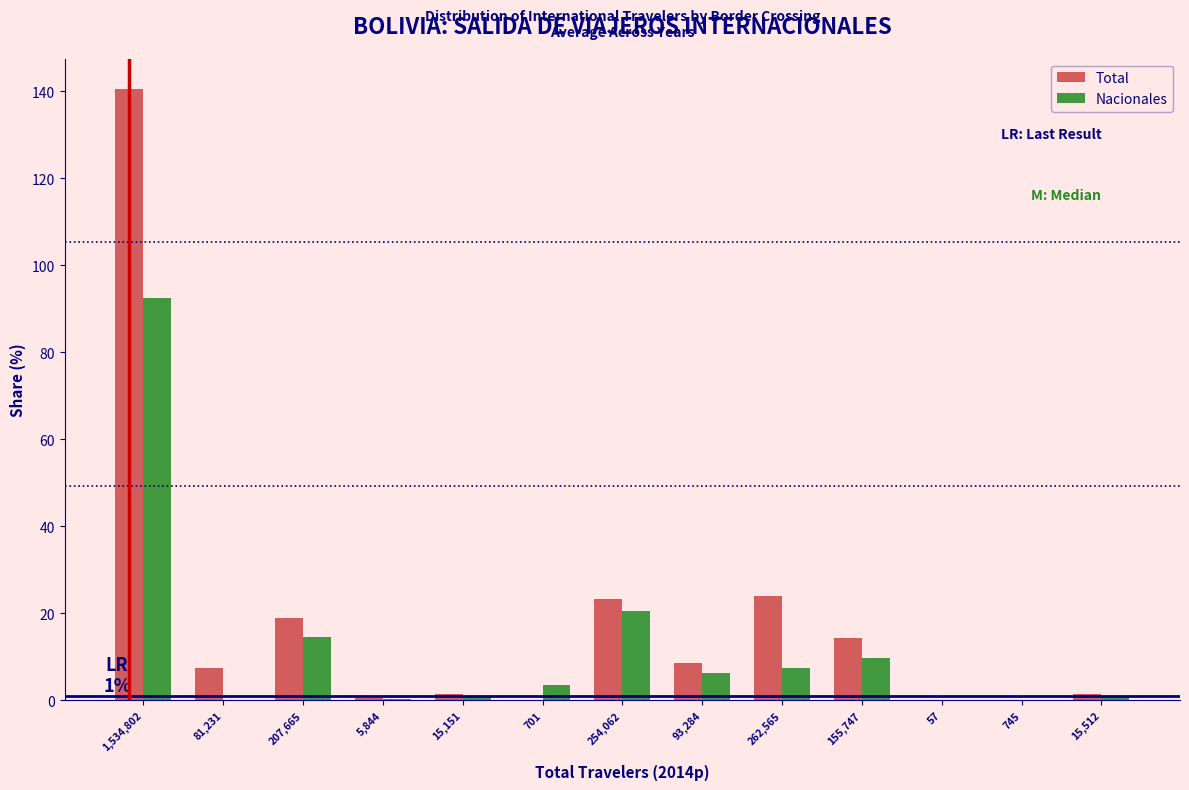

What is the maximum value for Total?

140.5